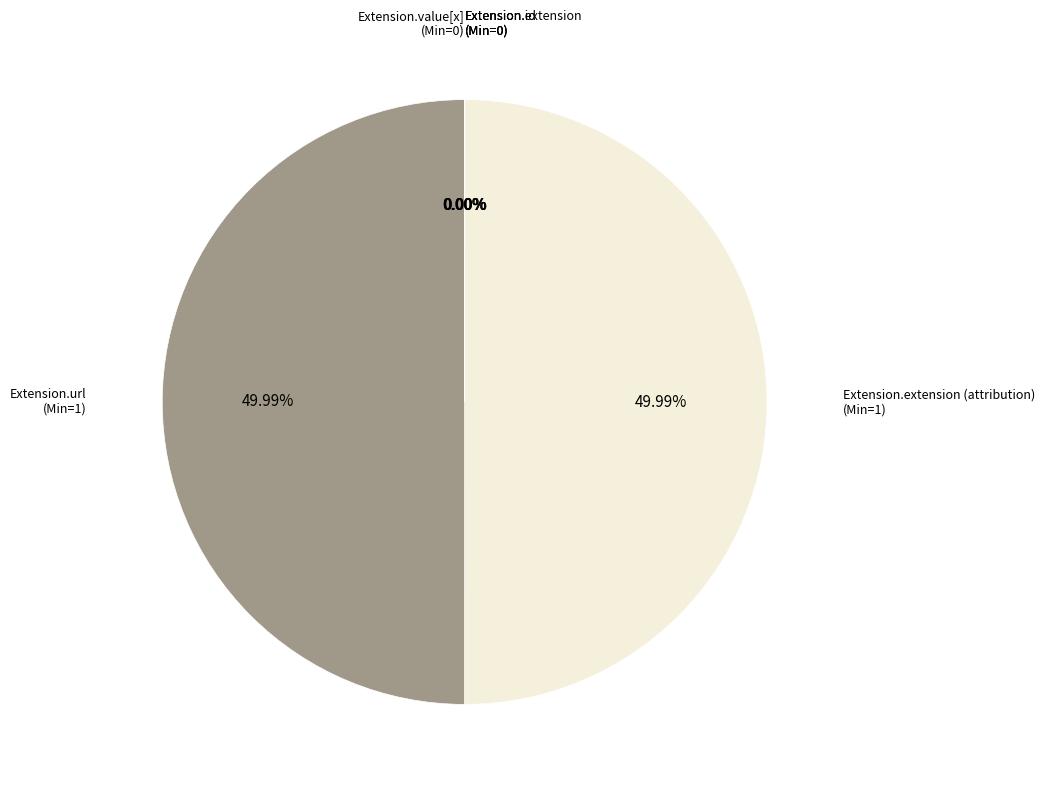

What is the largest slice in the pie chart?

Extension.extension (attribution)